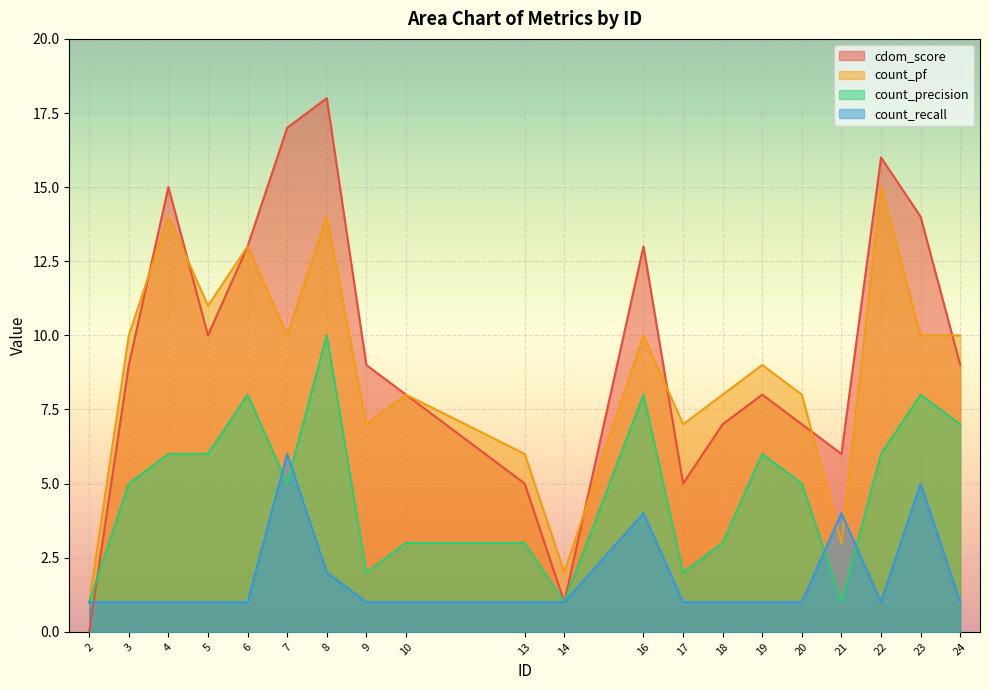

Rank the series at 19 from highest to lowest value.

count_pf, cdom_score, count_precision, count_recall